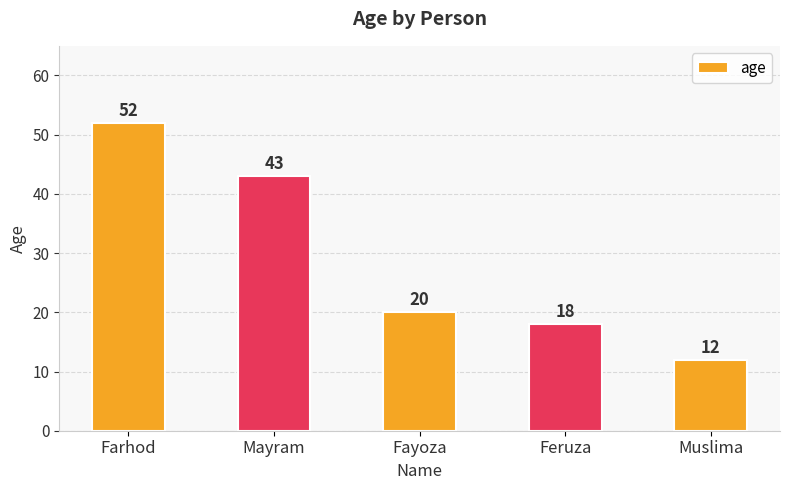

What is the difference between the values at Fayoza and Farhod?

32